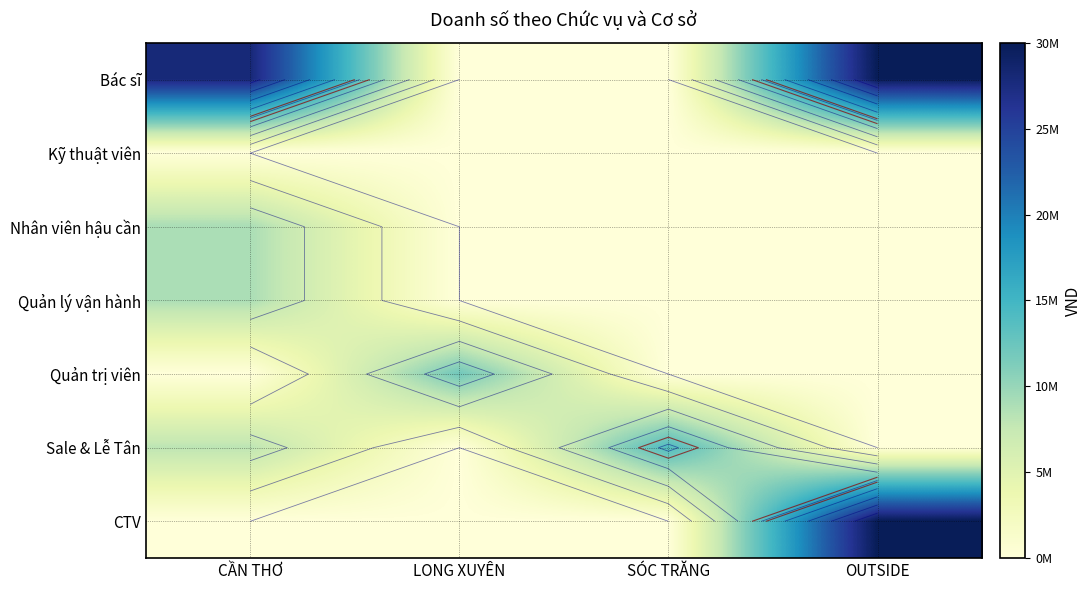

At how many categories does at least one series exceed 17921402?

2